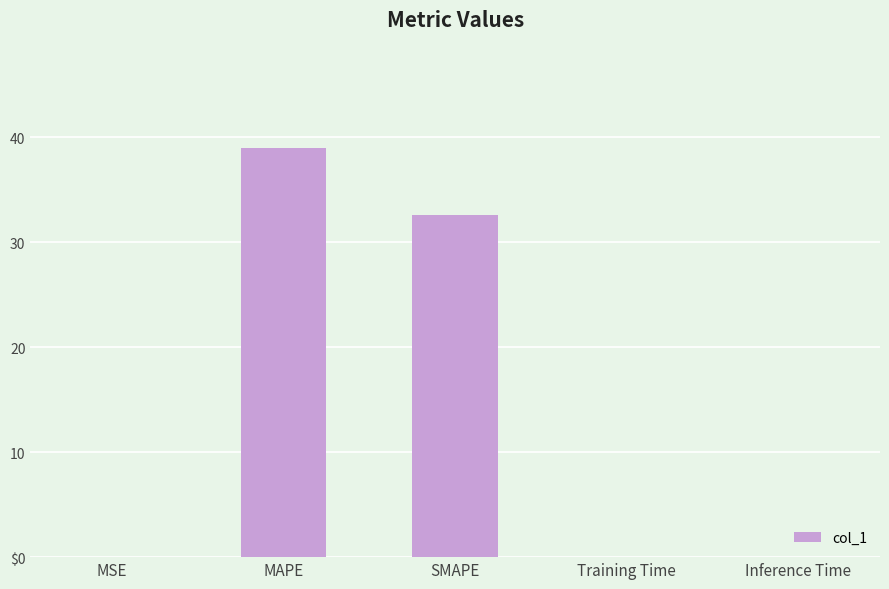

The value at MAPE is 39.0. True or false?

True